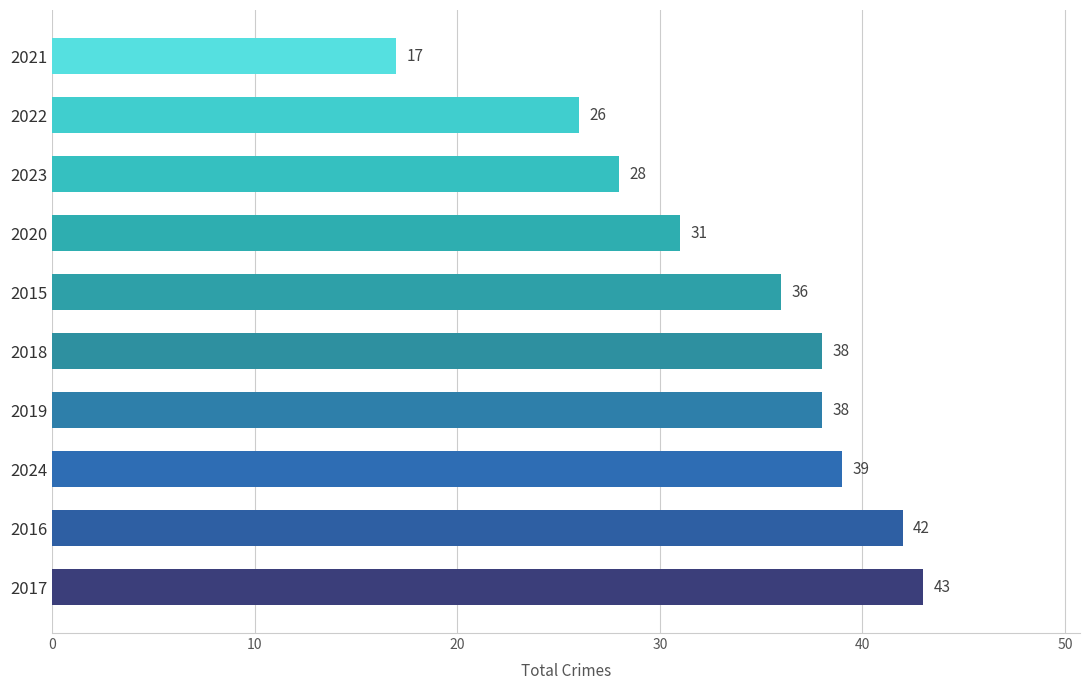

The chart shows a value of 31 at 2020. True or false?

True